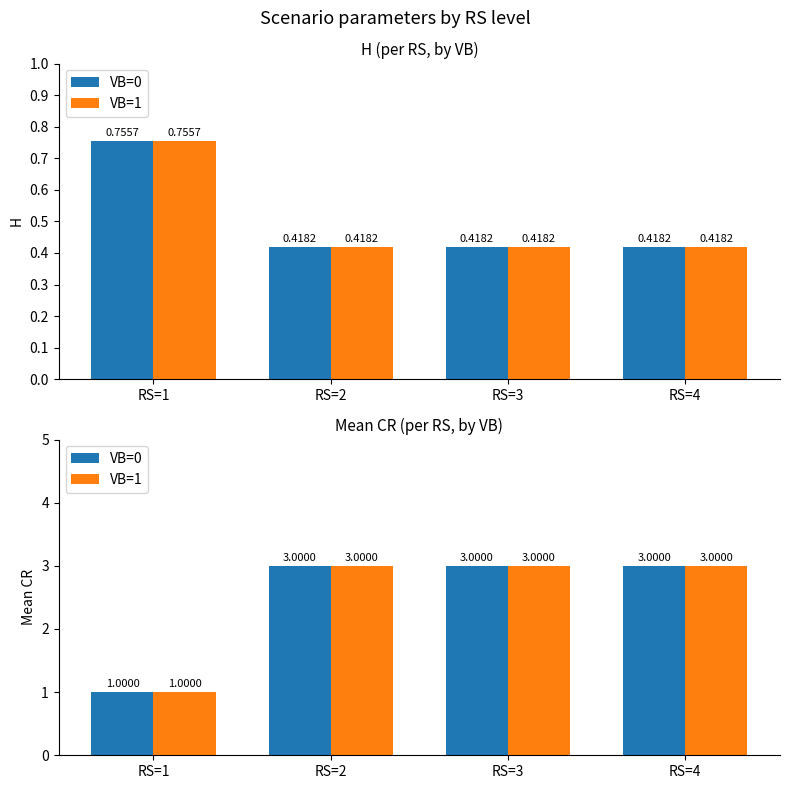

Where is VB=1 nearest to the value 2?

RS=1